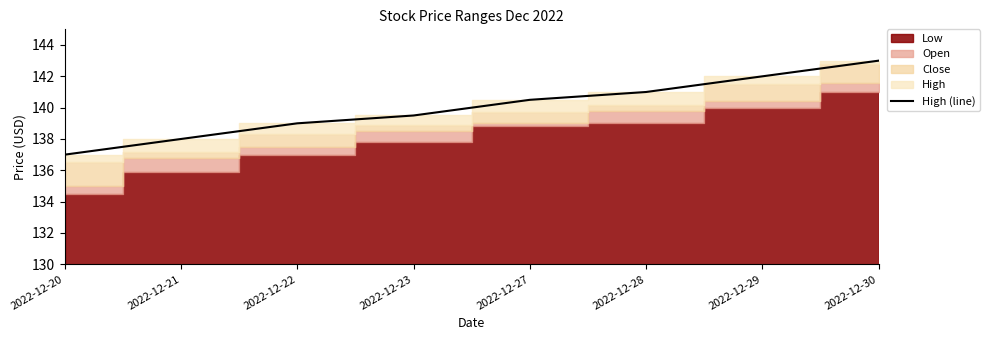

Reading left to right, transcribe all the data shown in this chart.

137.0	138.0	139.0	139.5	140.5	141.0	142.0	143.0